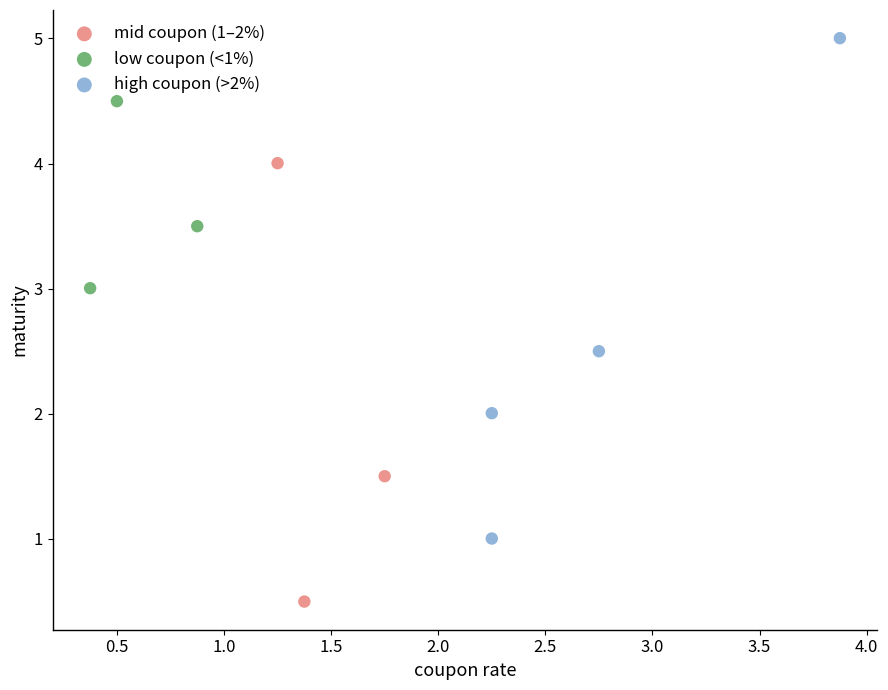

Which series contains the lowest Y value?

mid coupon (1–2%)